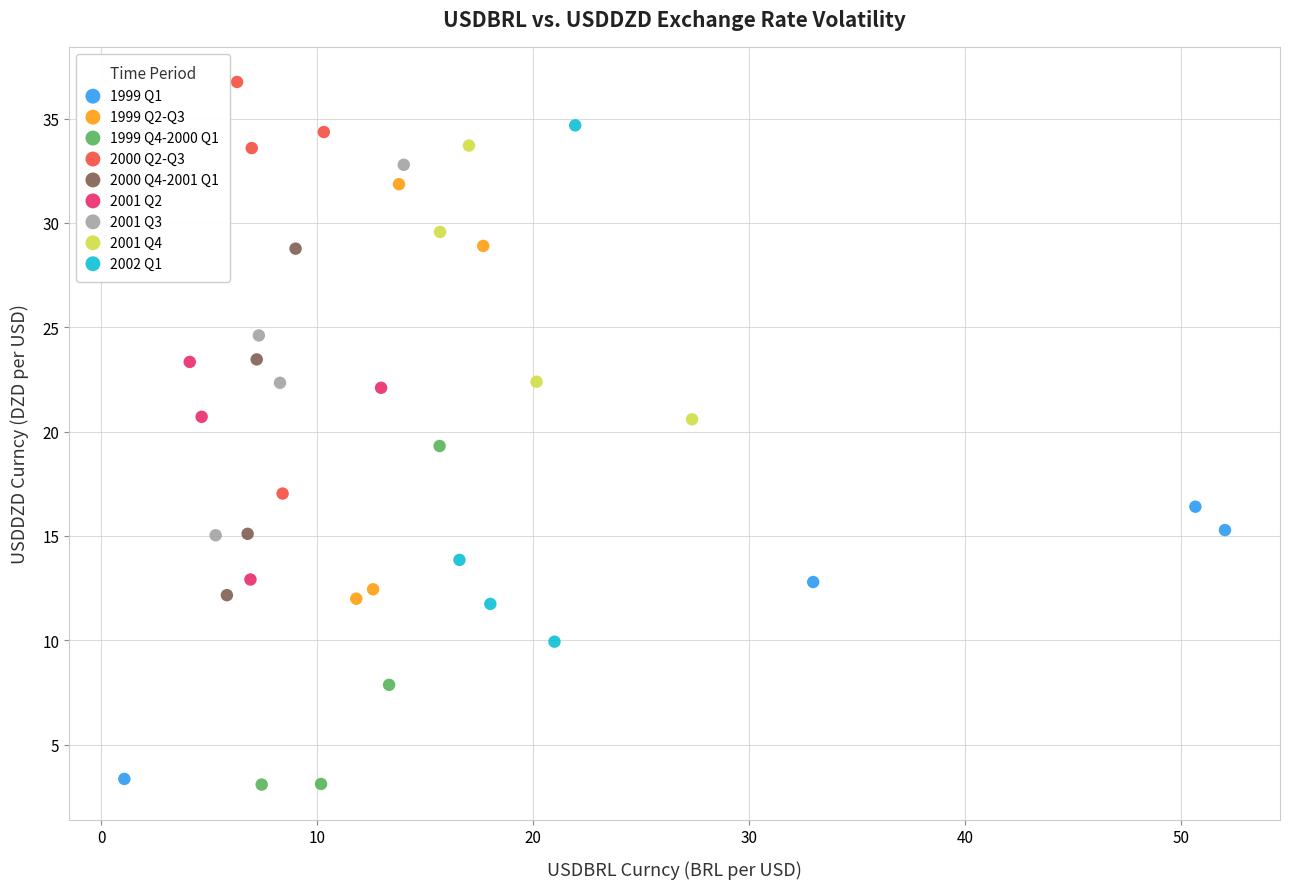

Which series reaches the maximum Y coordinate?

2000 Q2-Q3